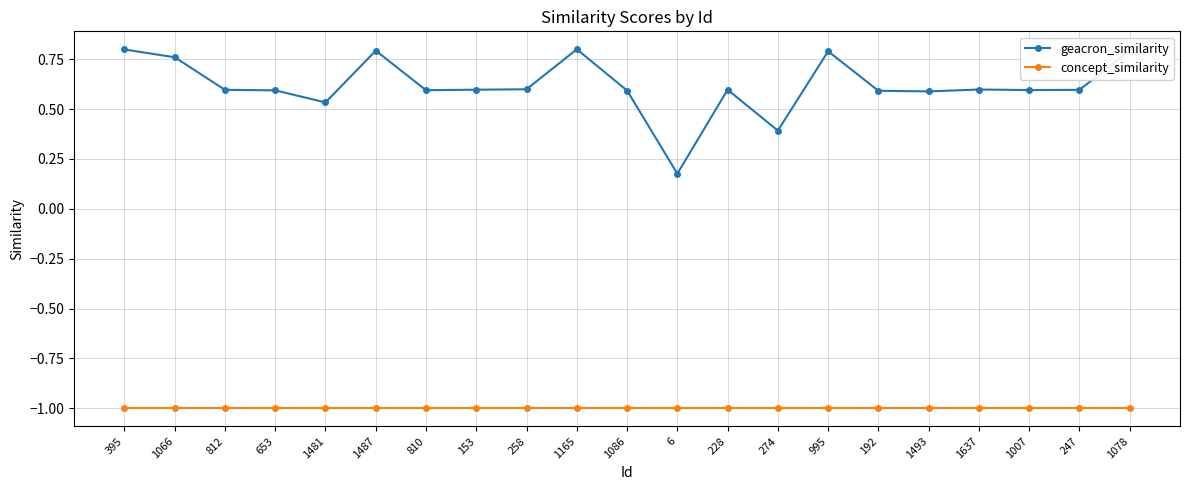

True or false: geacron_similarity has a value of 0.3 at 6.

False